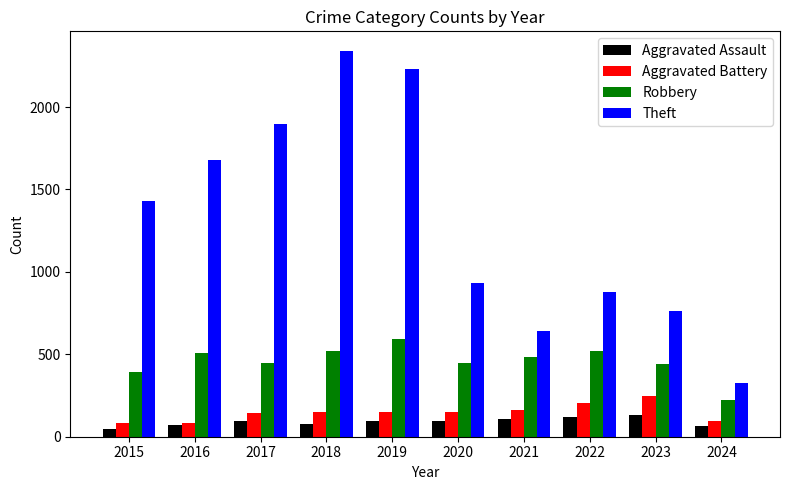

What is the lowest value of the Robbery series?

220